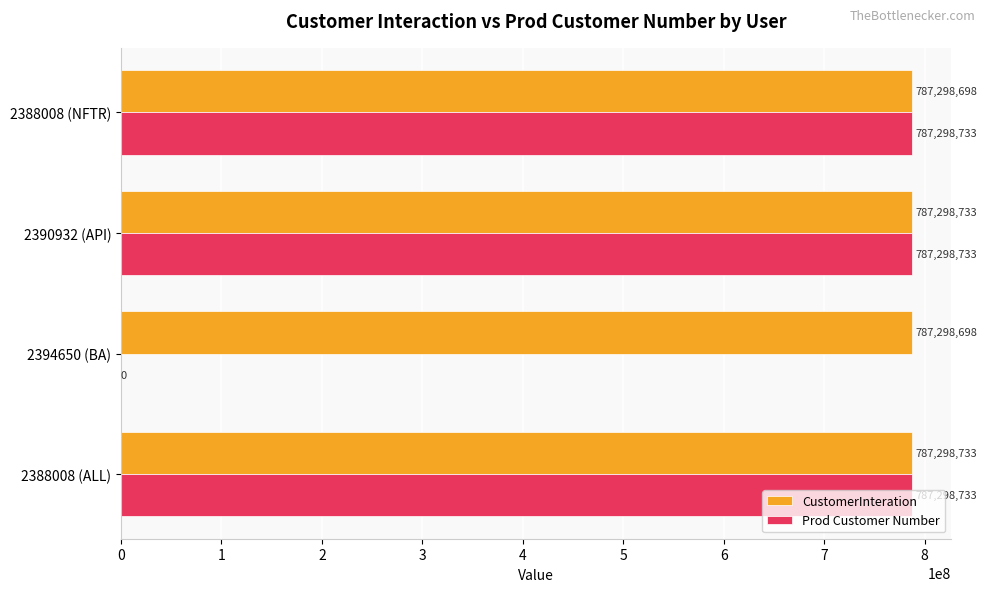

Which series has the largest total across all categories?

CustomerInteration